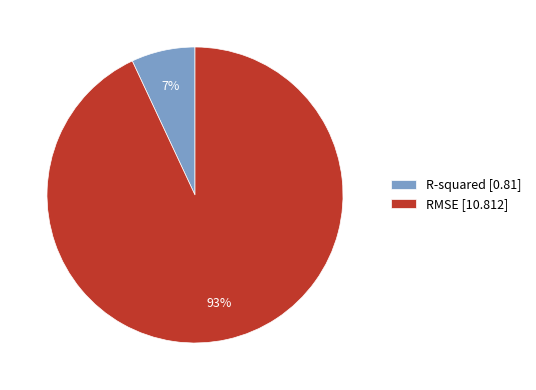

True or false: RMSE accounts for 93% of the total.

True